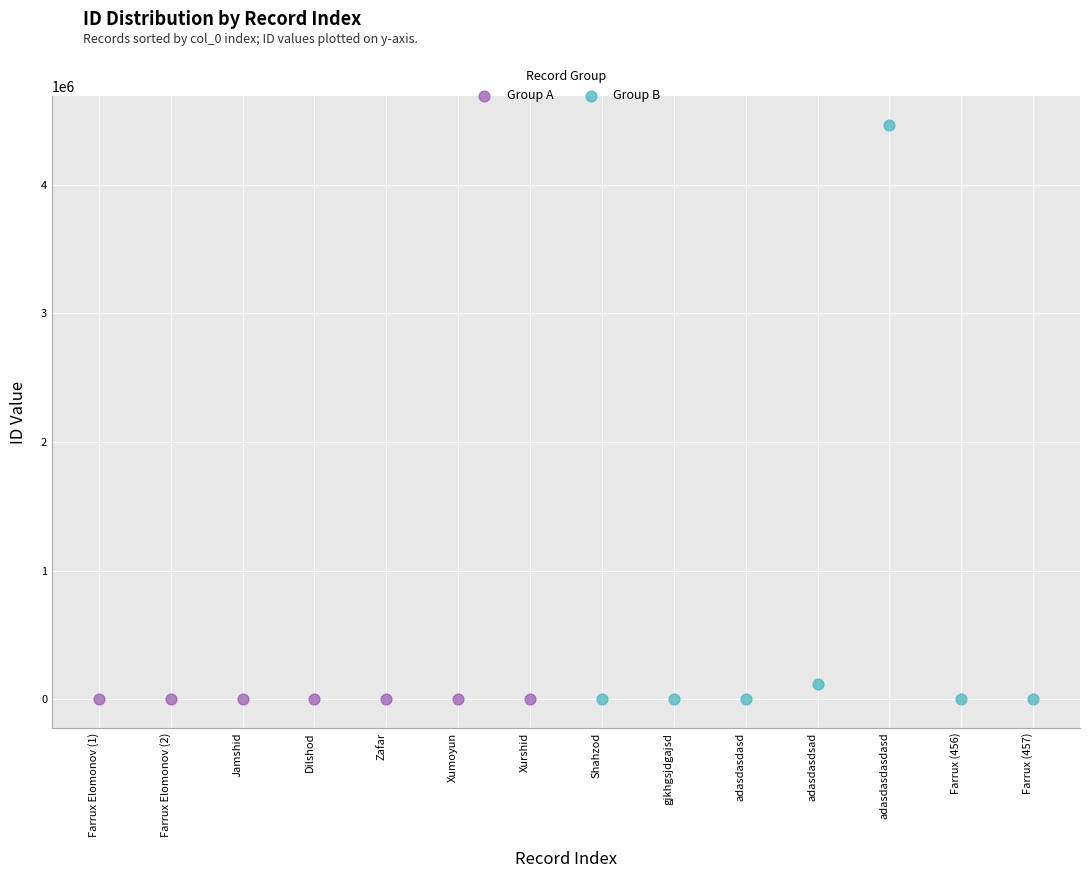

Which series reaches the maximum Y coordinate?

Group B